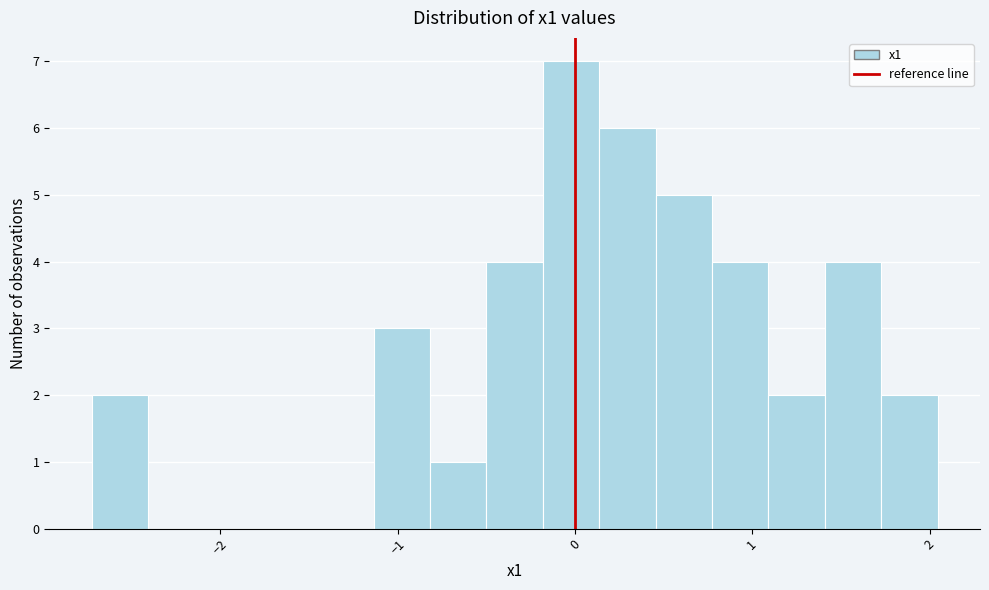

Around what value on the x-axis is the tallest bar? Give the approximate position of its centre, as read against the axis.

0.0